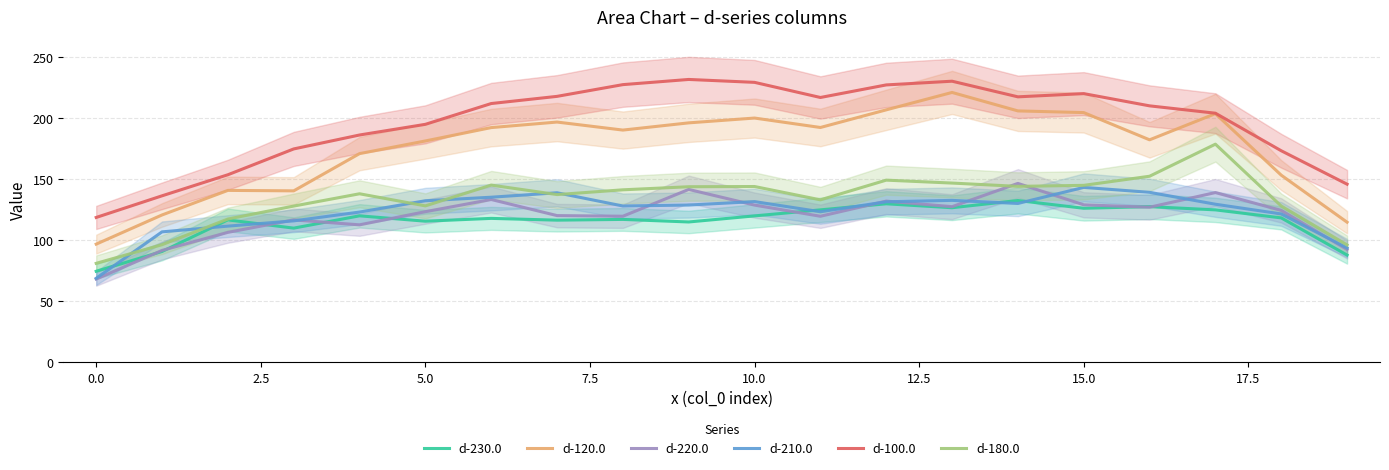

What is the difference between the second highest and second lowest values in the d-210.0 series?

45.6